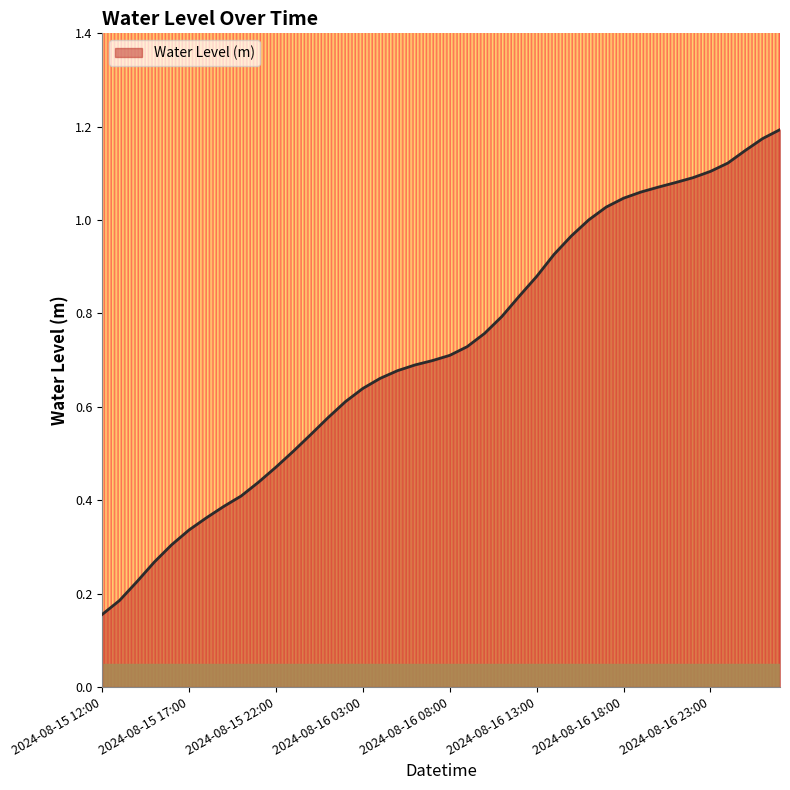

List the labels in order of value, smallest first.

2024-08-15 12:00, 2024-08-15 13:00, 2024-08-15 14:00, 2024-08-15 15:00, 2024-08-15 16:00, 2024-08-15 17:00, 2024-08-15 18:00, 2024-08-15 19:00, 2024-08-15 20:00, 2024-08-15 21:00, 2024-08-15 22:00, 2024-08-15 23:00, 2024-08-16 00:00, 2024-08-16 01:00, 2024-08-16 02:00, 2024-08-16 03:00, 2024-08-16 04:00, 2024-08-16 05:00, 2024-08-16 06:00, 2024-08-16 07:00, 2024-08-16 08:00, 2024-08-16 09:00, 2024-08-16 10:00, 2024-08-16 11:00, 2024-08-16 12:00, 2024-08-16 13:00, 2024-08-16 14:00, 2024-08-16 15:00, 2024-08-16 16:00, 2024-08-16 17:00, 2024-08-16 18:00, 2024-08-16 19:00, 2024-08-16 20:00, 2024-08-16 21:00, 2024-08-16 22:00, 2024-08-16 23:00, 2024-08-17 00:00, 2024-08-17 01:00, 2024-08-17 02:00, 2024-08-17 03:00